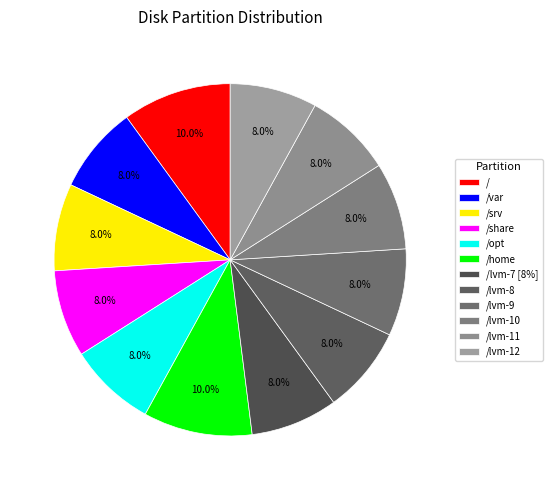

What is the total percentage of /share and /?

18.0%